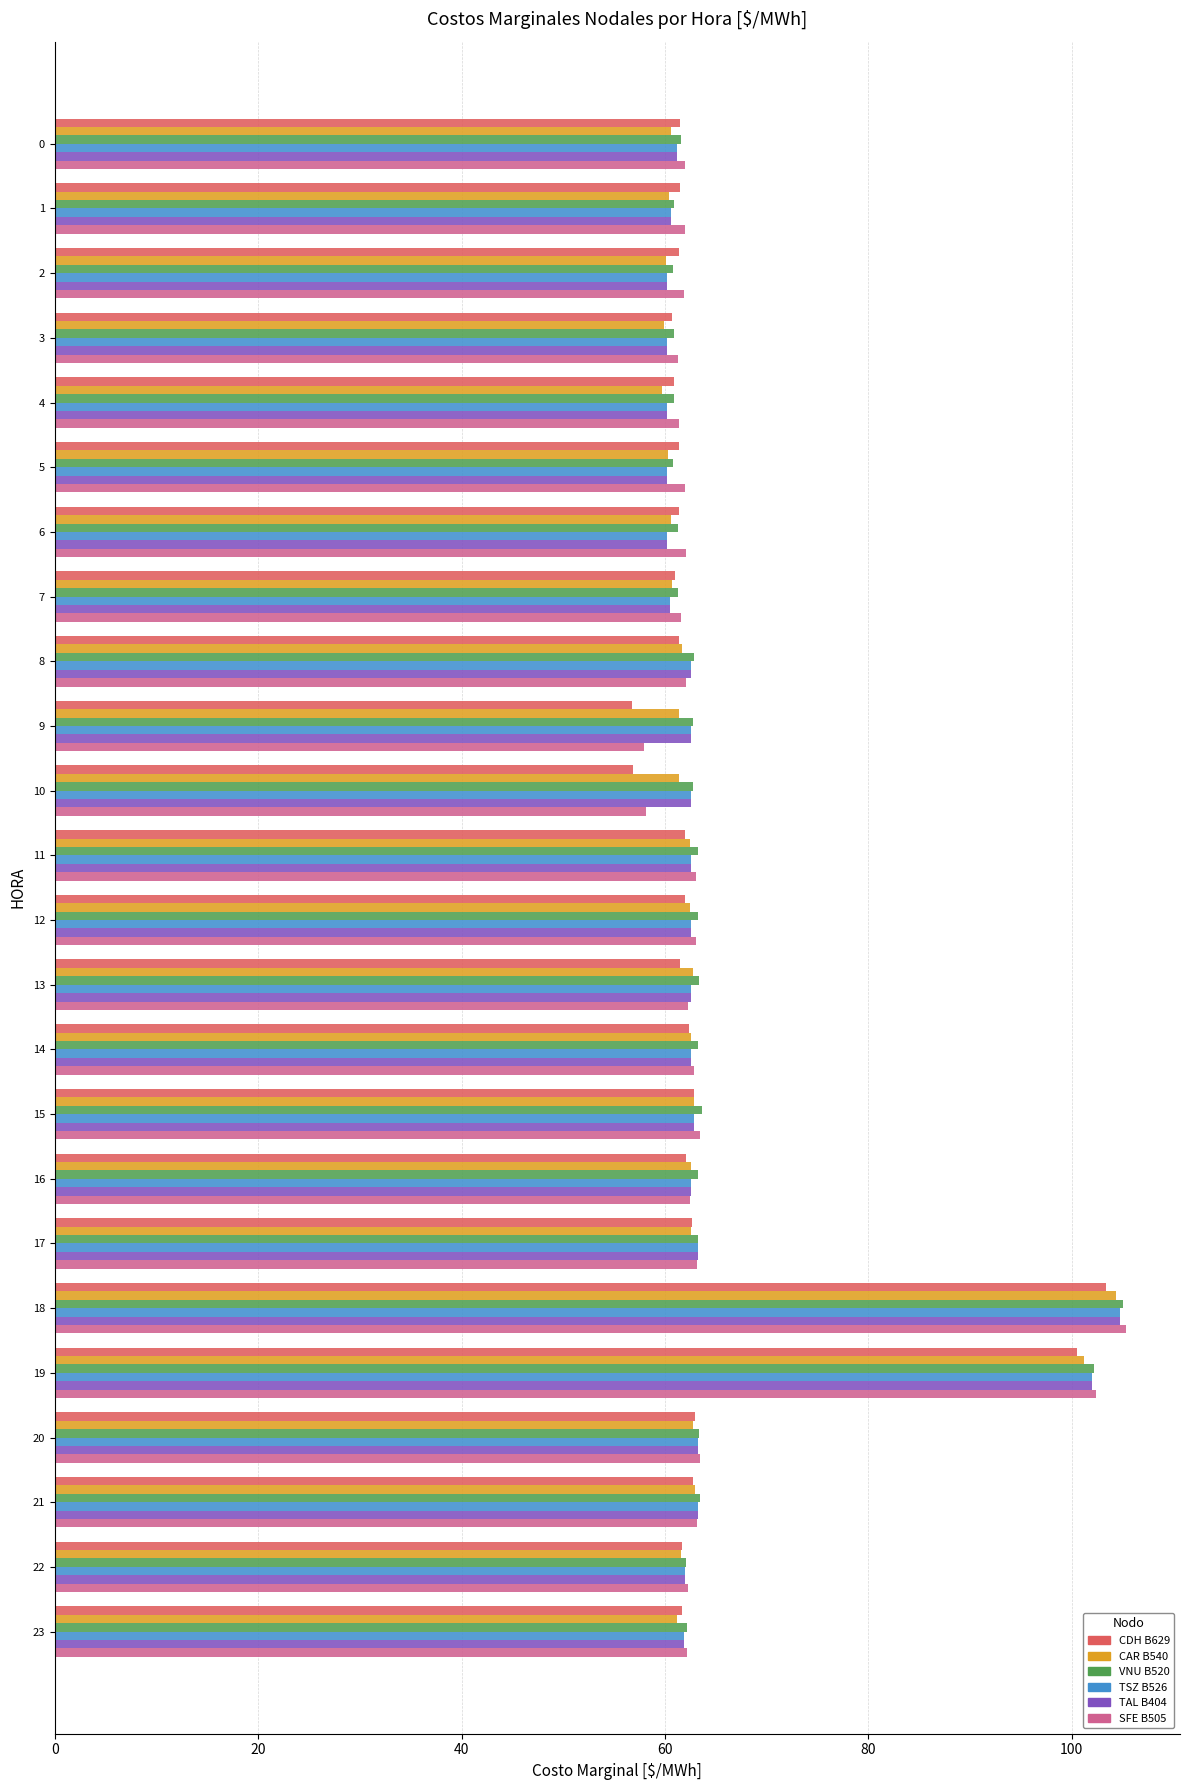

At which category is the sum across all series the highest?

18